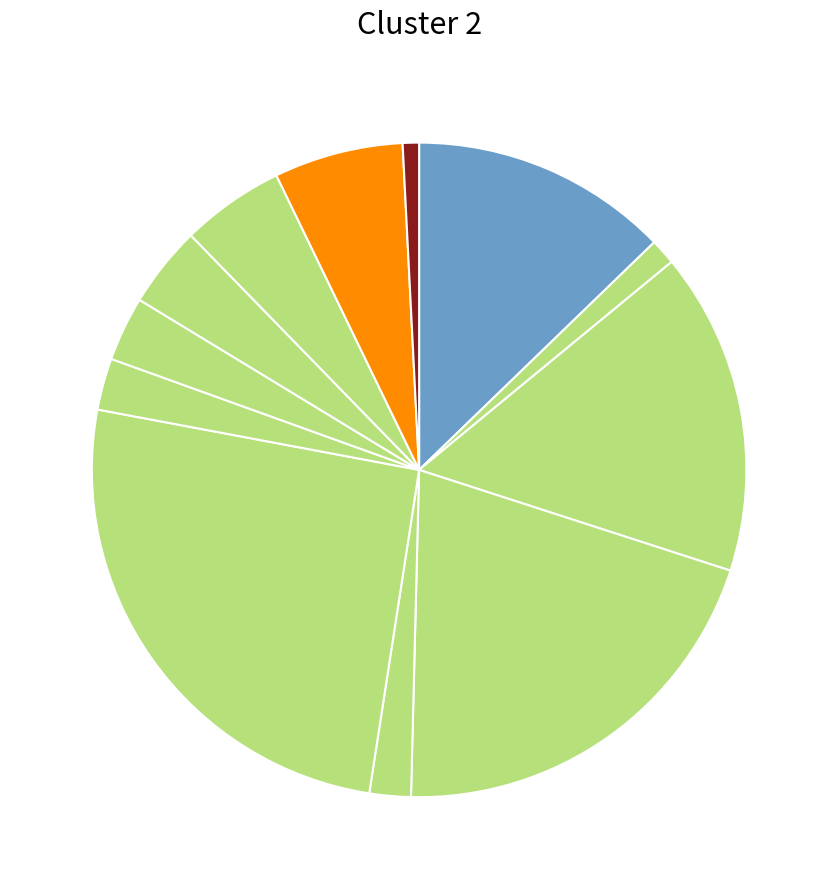

Which category has the smallest portion of the pie?

HV 6.3A